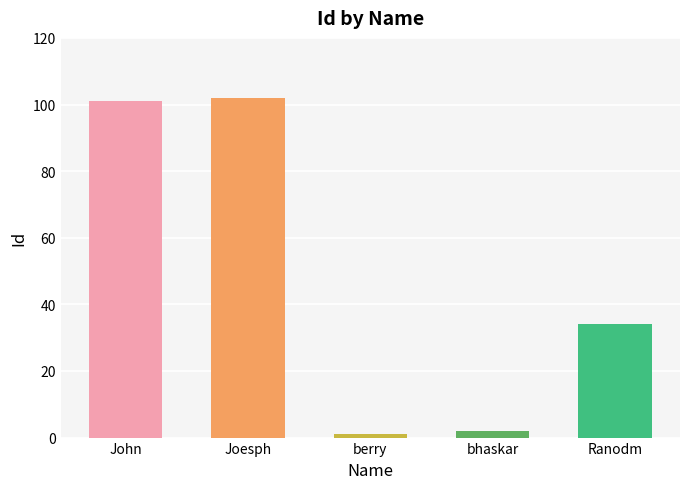

What is the average value?

48